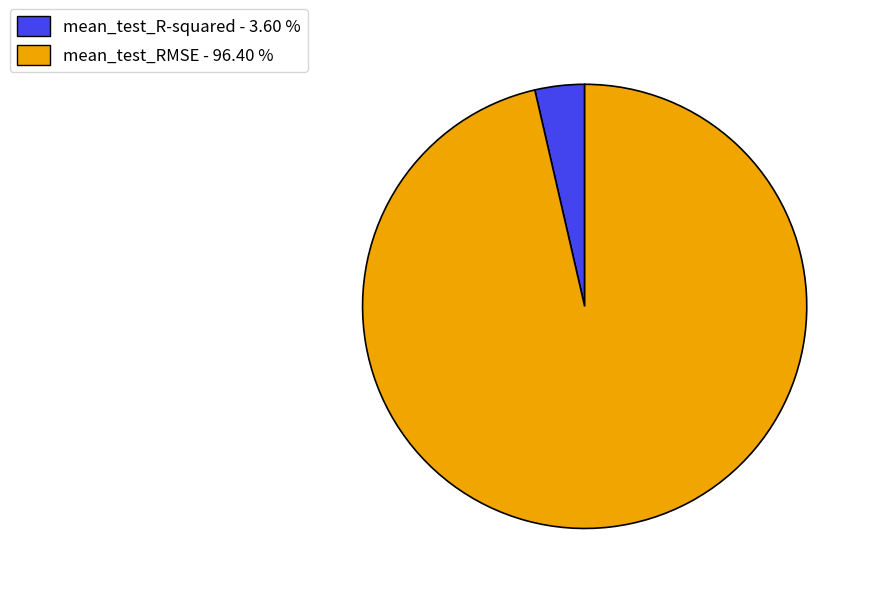

Which has a higher value, mean_test_RMSE - 96.40 % or mean_test_R-squared - 3.60 %?

mean_test_RMSE - 96.40 %